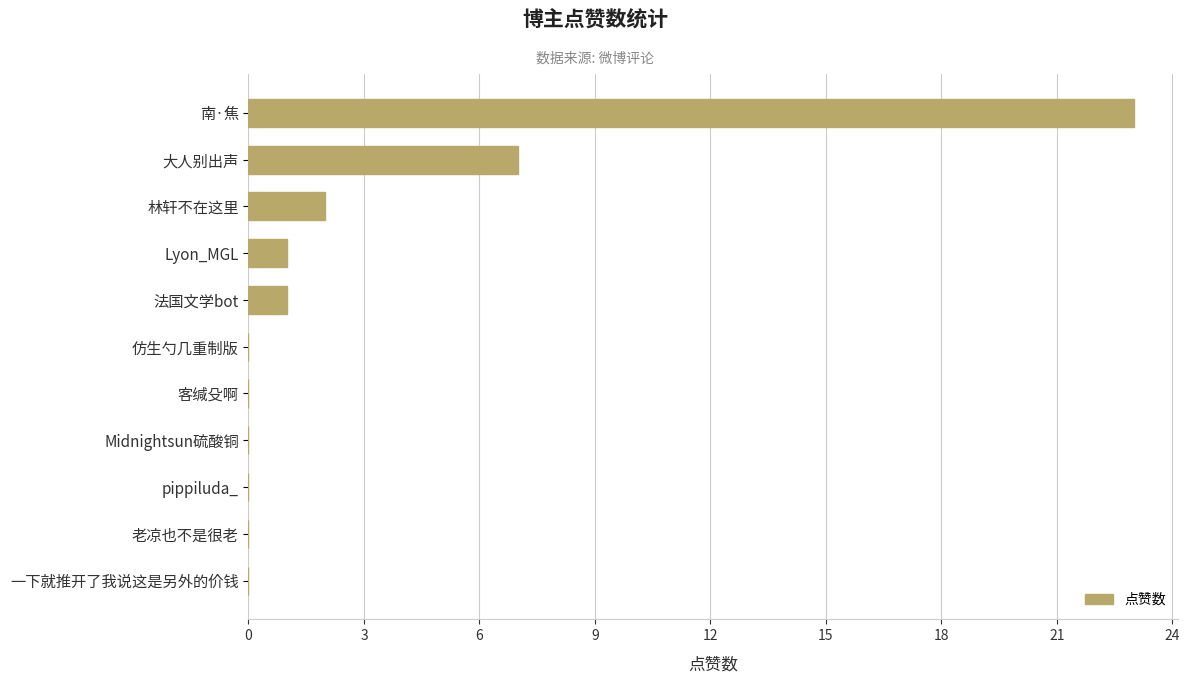

What is the sum of the values at 南·焦 and Midnightsun硫酸铜?

23